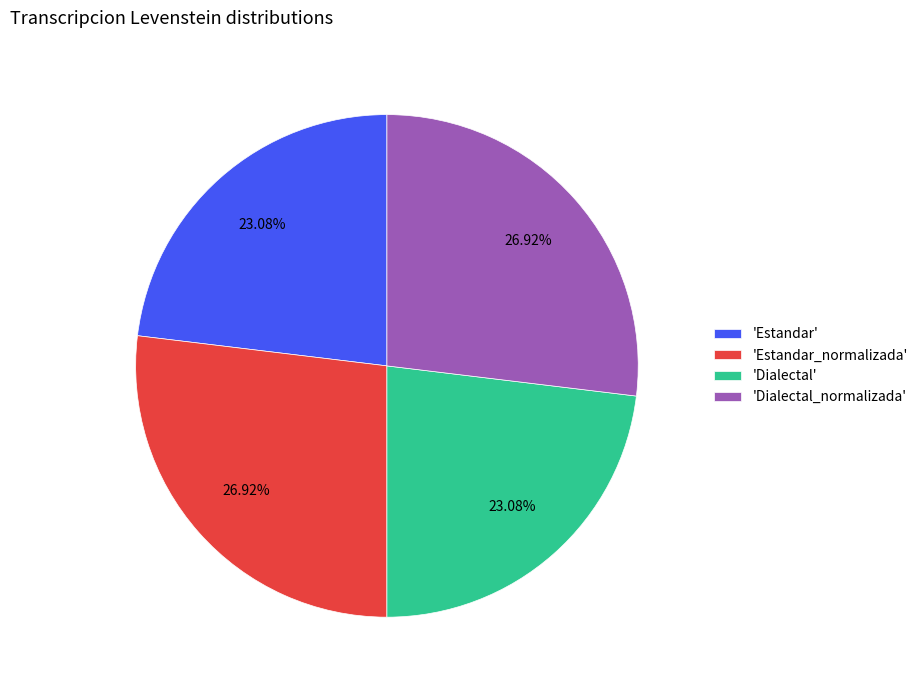

Is the sum of 'Estandar_normalizada' and 'Dialectal_normalizada' greater than half?

Yes